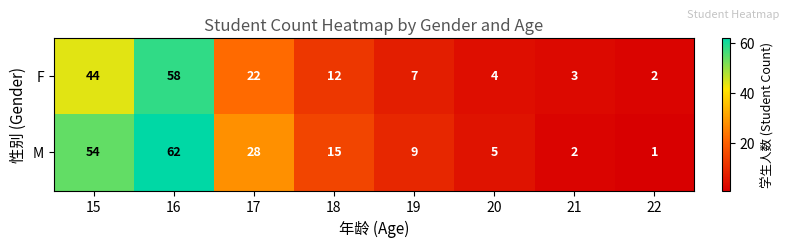

True or false: M has a value of 3 at 21.

False